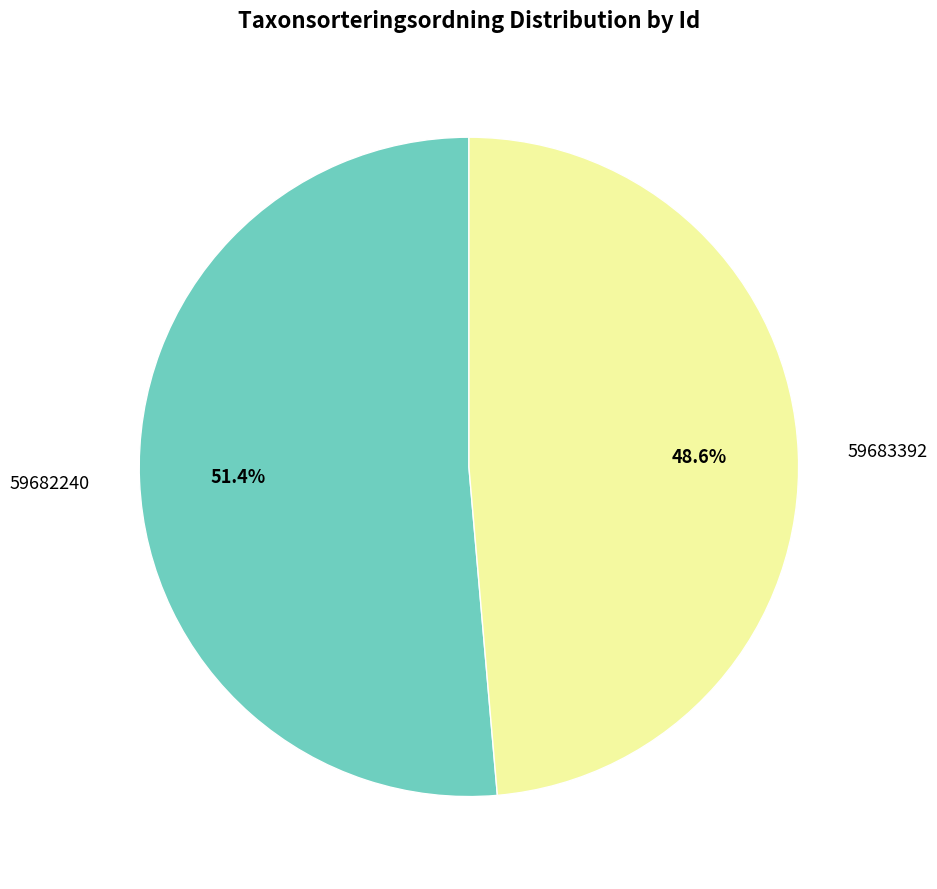

How much of the chart is everything except 59683392?

51.4%